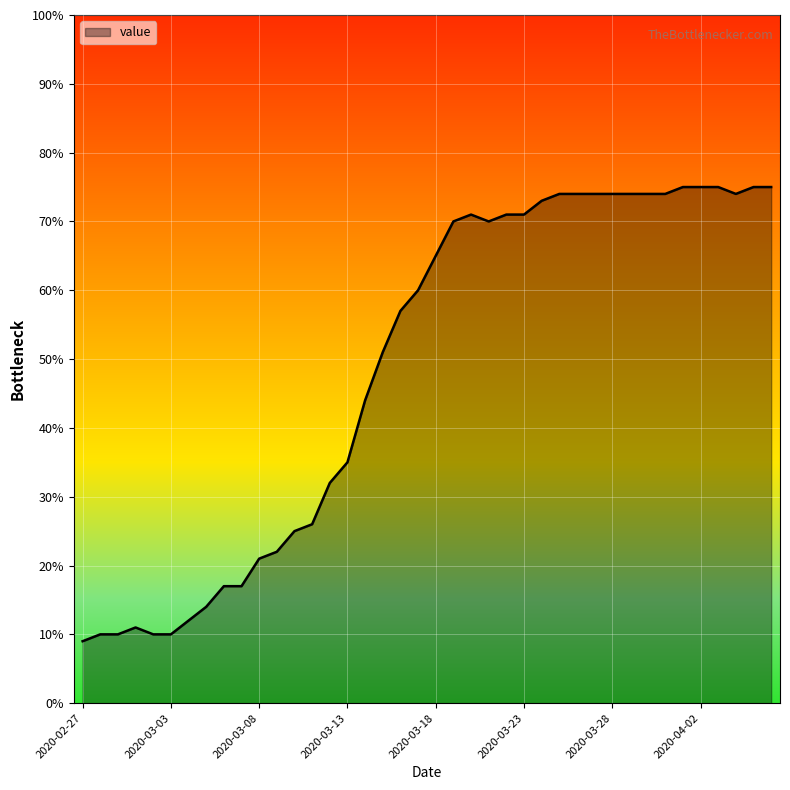

What is the smallest value displayed?

9